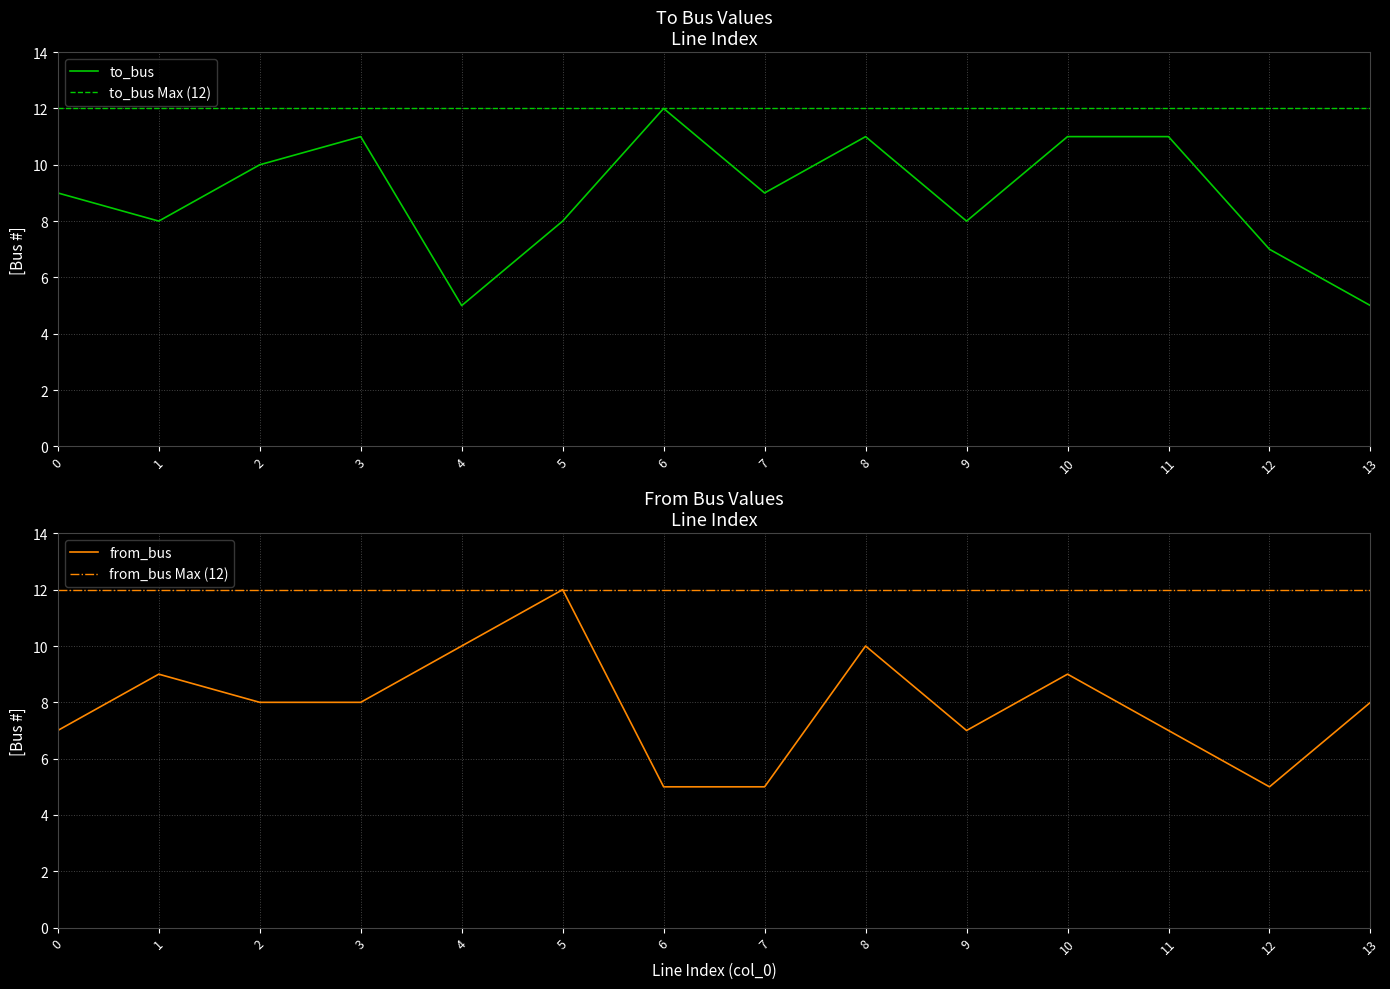

Reading right to left, what are all the values shown in this chart?

to_bus: 5	7	11	11	8	11	9	12	8	5	11	10	8	9
from_bus: 8	5	7	9	7	10	5	5	12	10	8	8	9	7